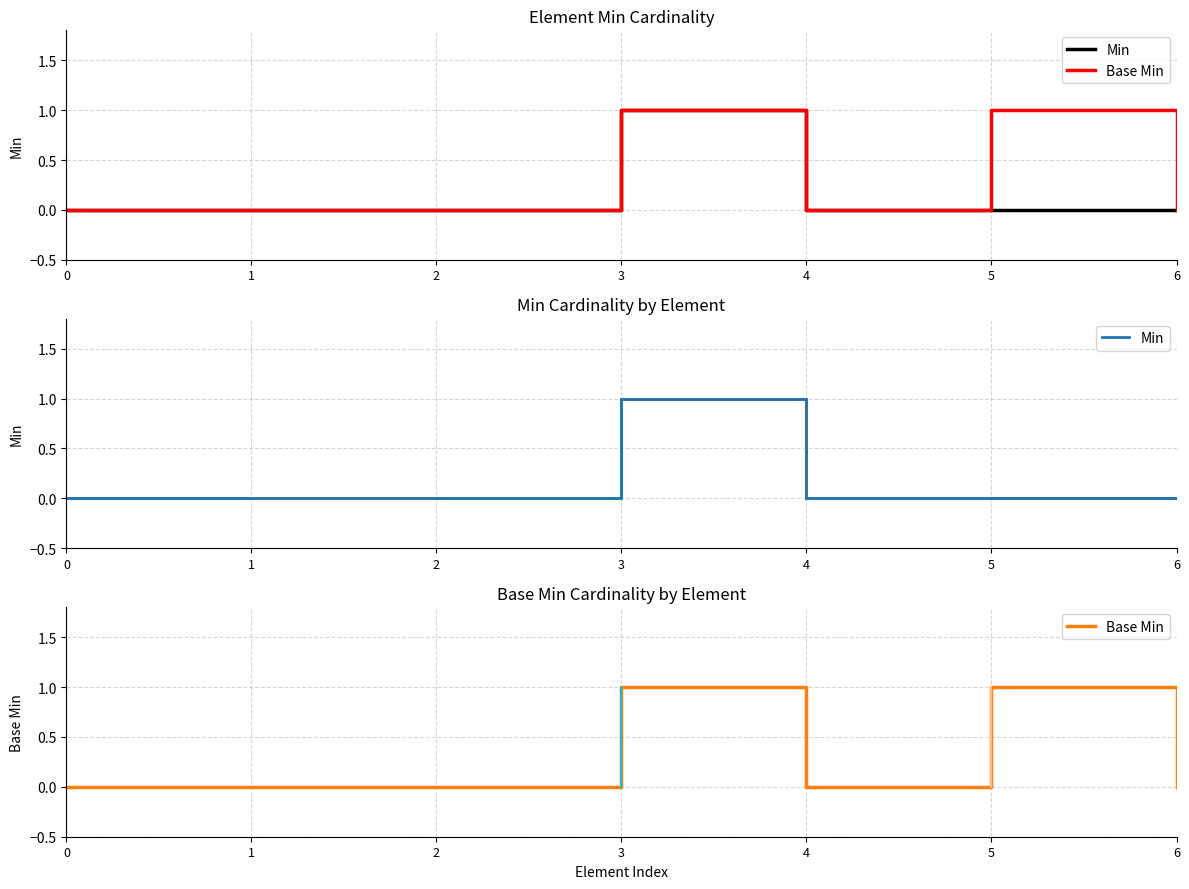

At how many categories does at least one series exceed 0?

2